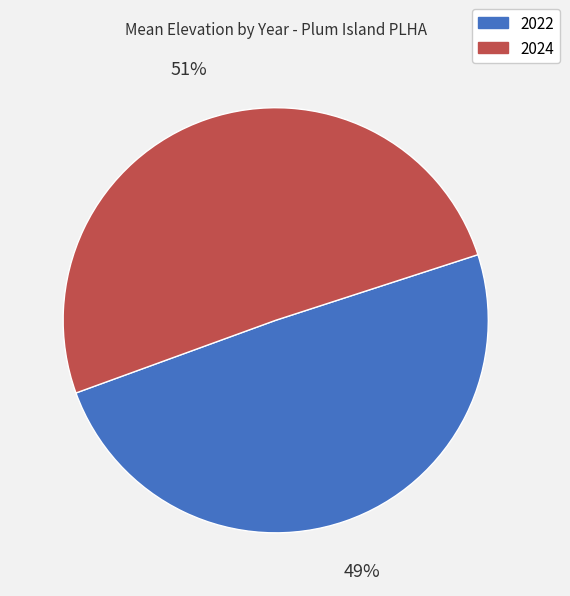

True or false: 2024 accounts for 51% of the total.

True